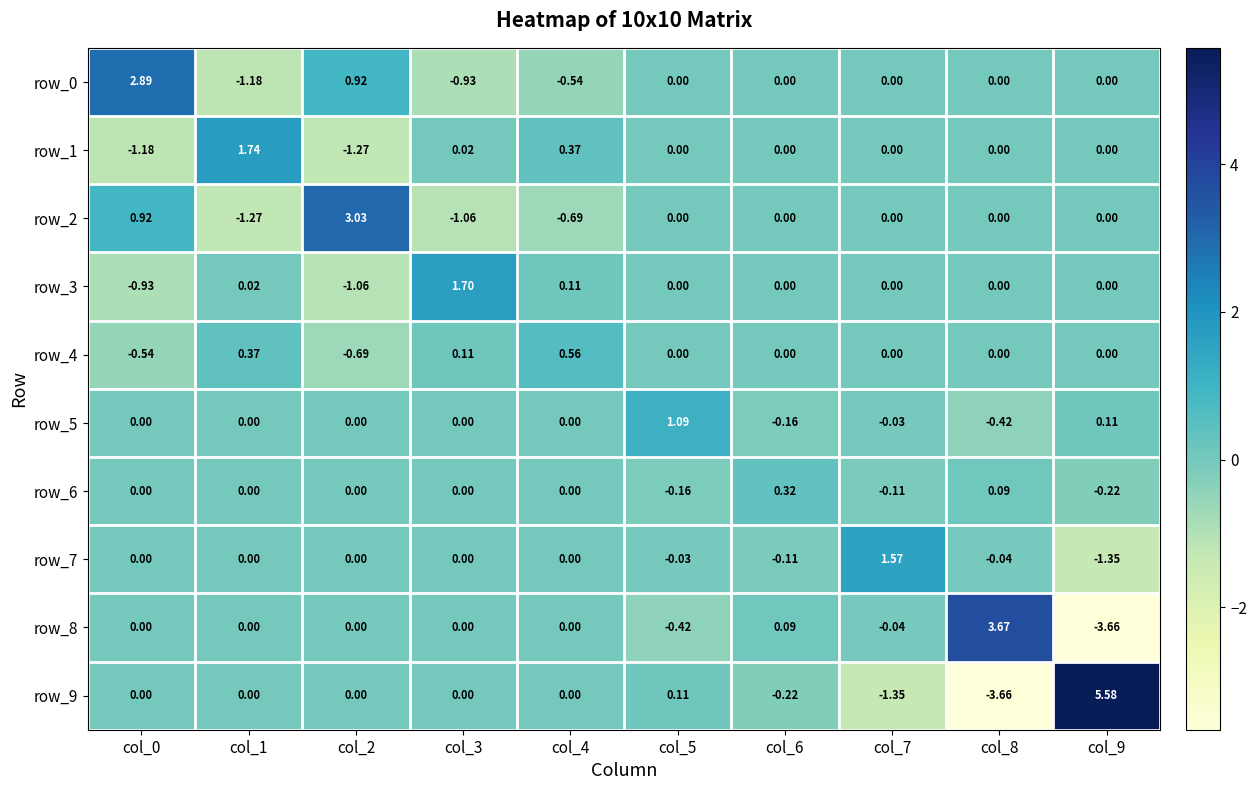

How many negative values does the row_3 series have?

2